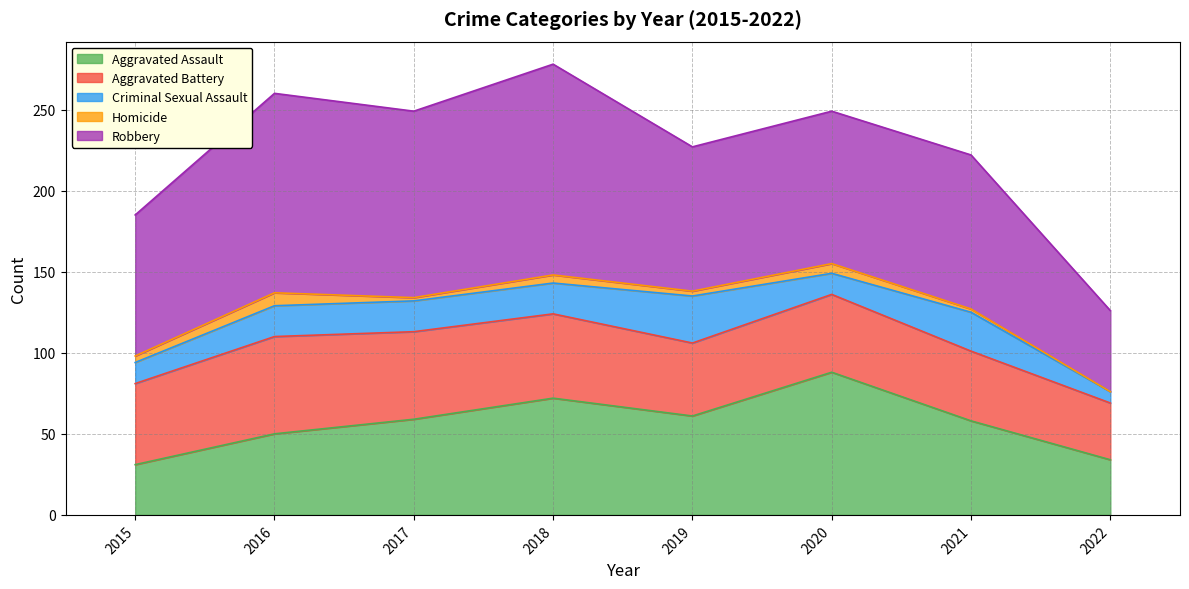

In Robbery, how many points are lower than both neighbors (excluding endpoints)?

2